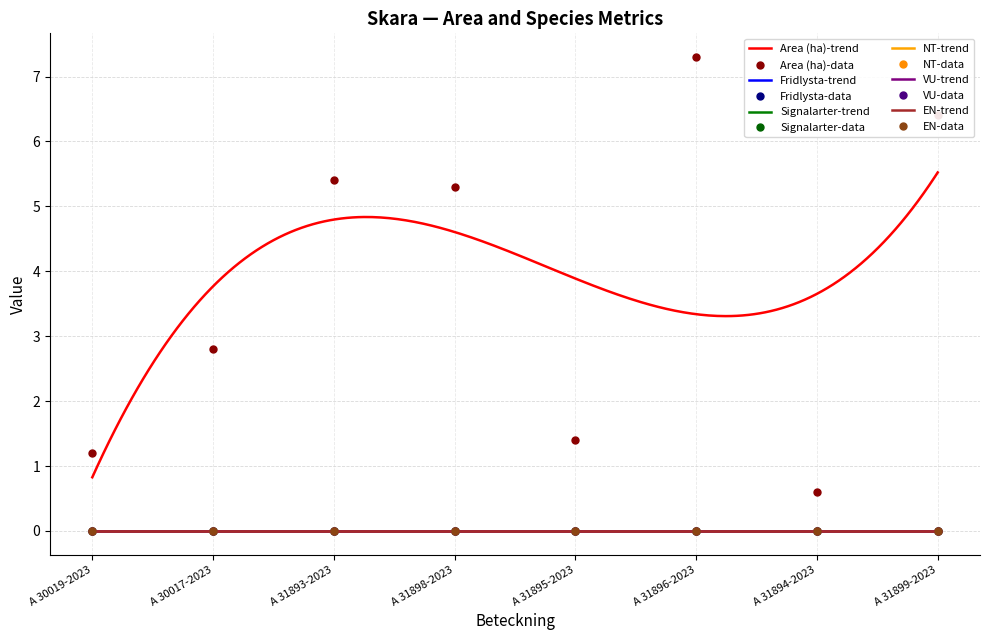

At which category does the chart reach its minimum across all series?

A 30019-2023